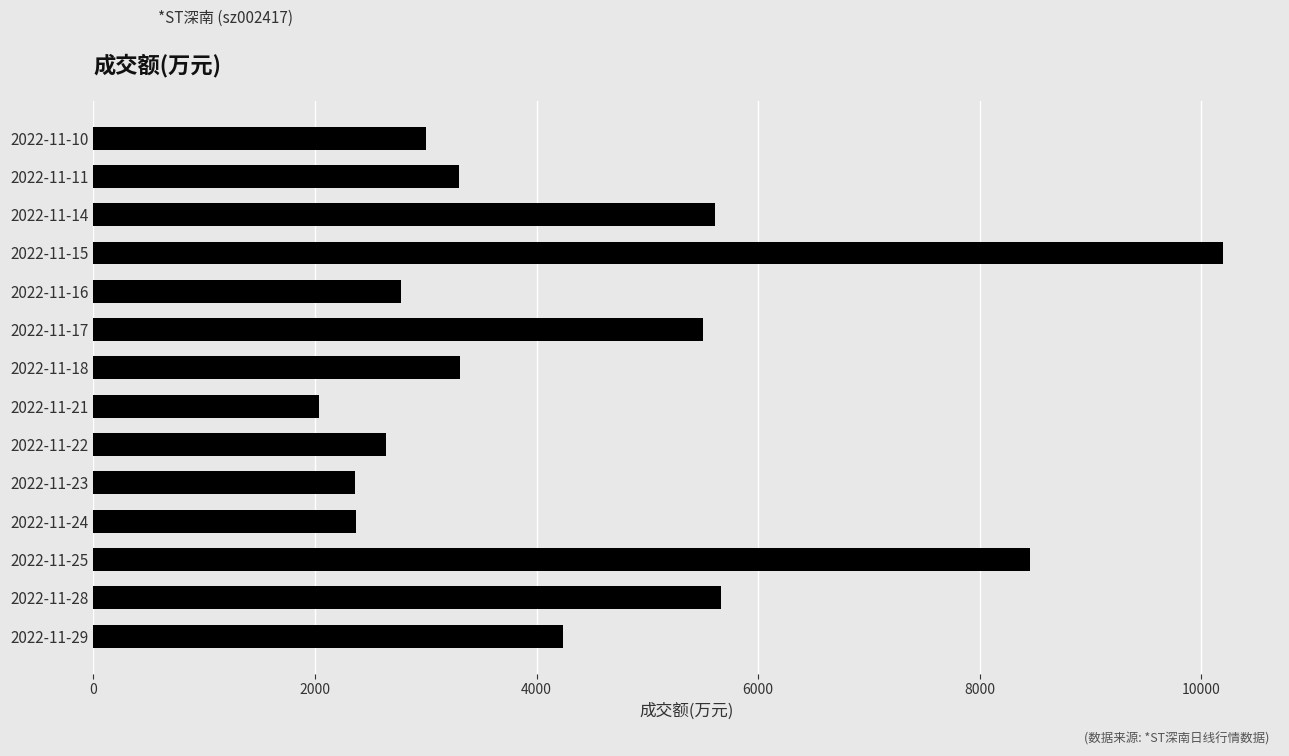

What is the change in value from 2022-11-17 to 2022-11-11?

-2199